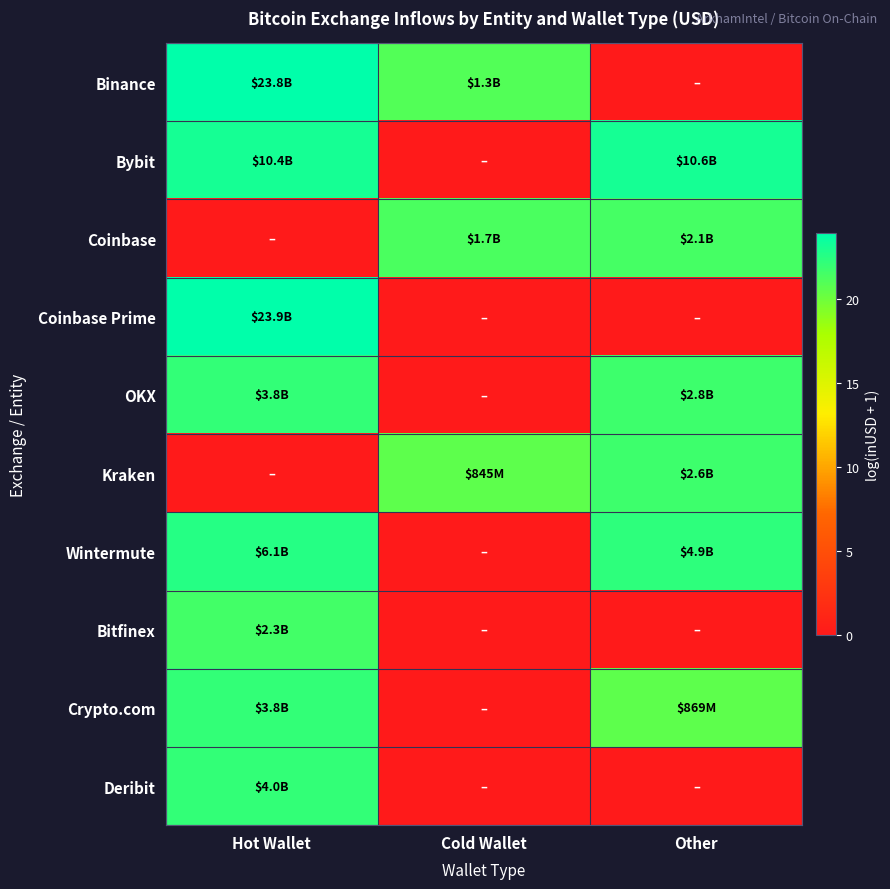

At how many categories does at least one series exceed 15?

3